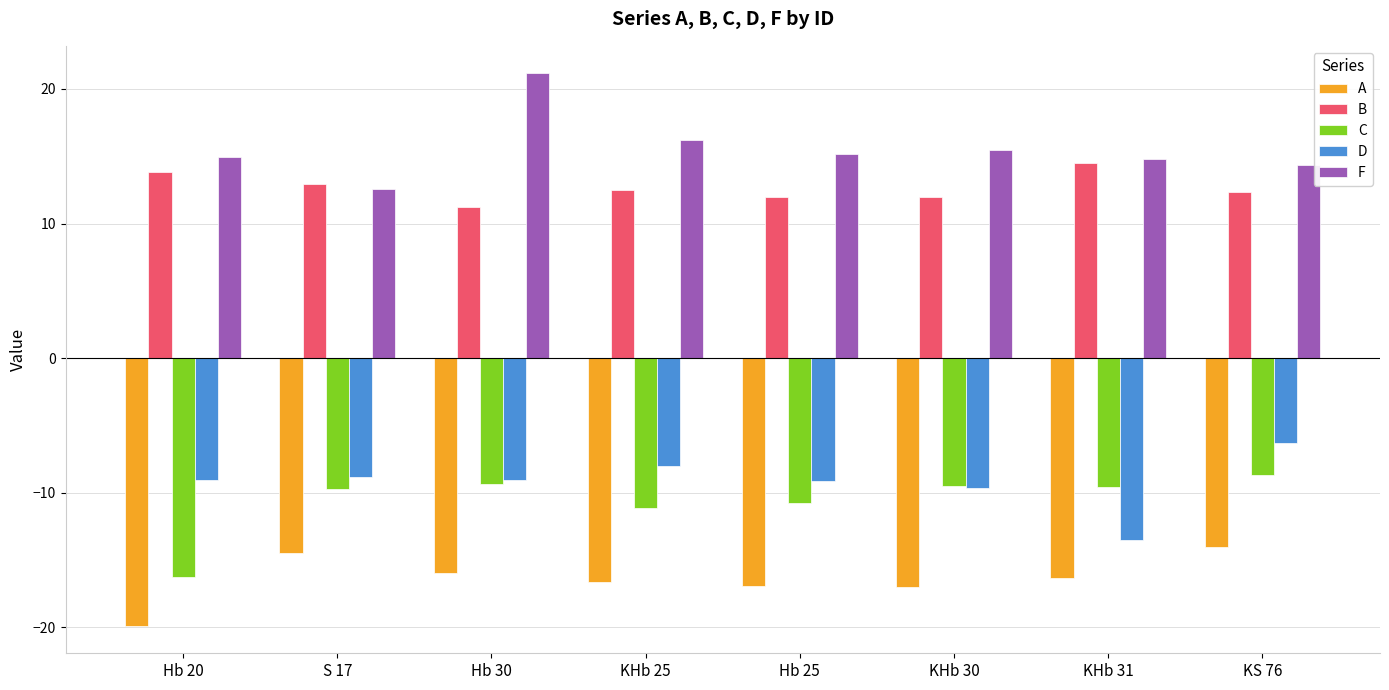

What is the difference between the F values at Hb 25 and S 17?

2.6